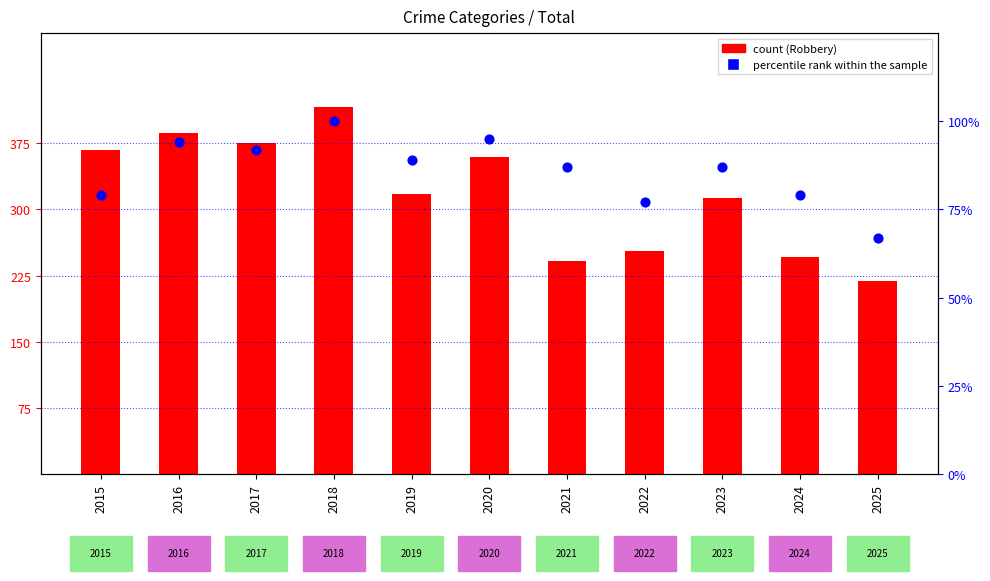

Which series has the largest total across all categories?

Robbery